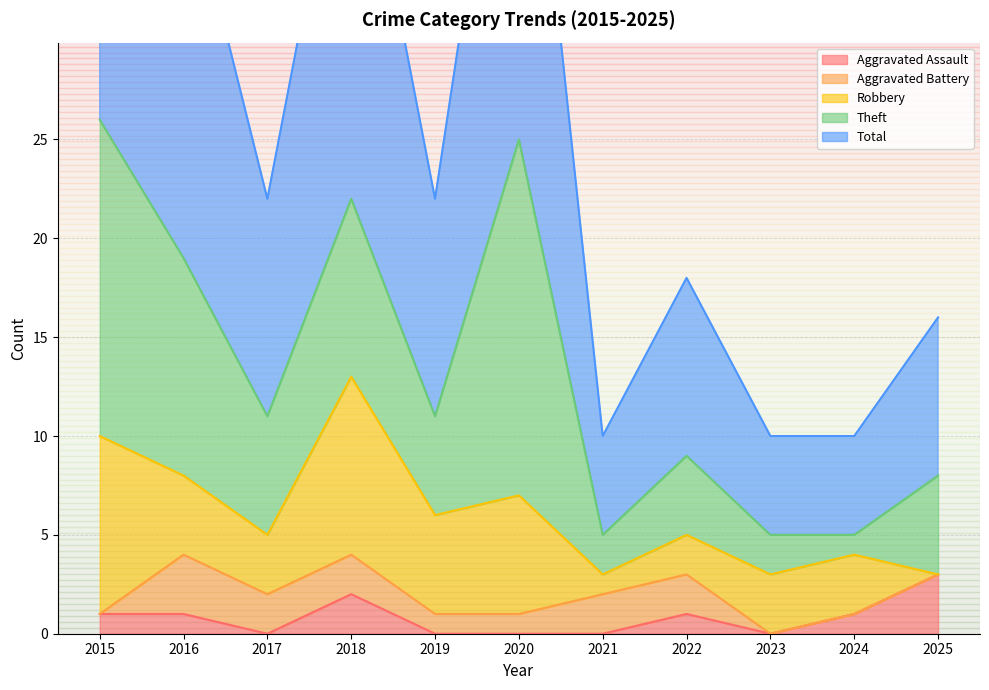

Which series has the largest total across all categories?

Total